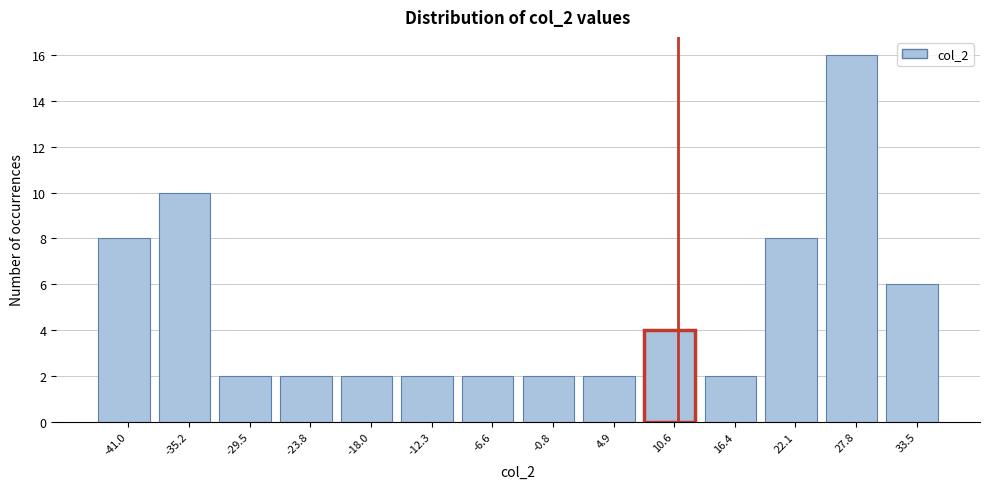

Which range on the x-axis has the tallest bar?

25 to 31